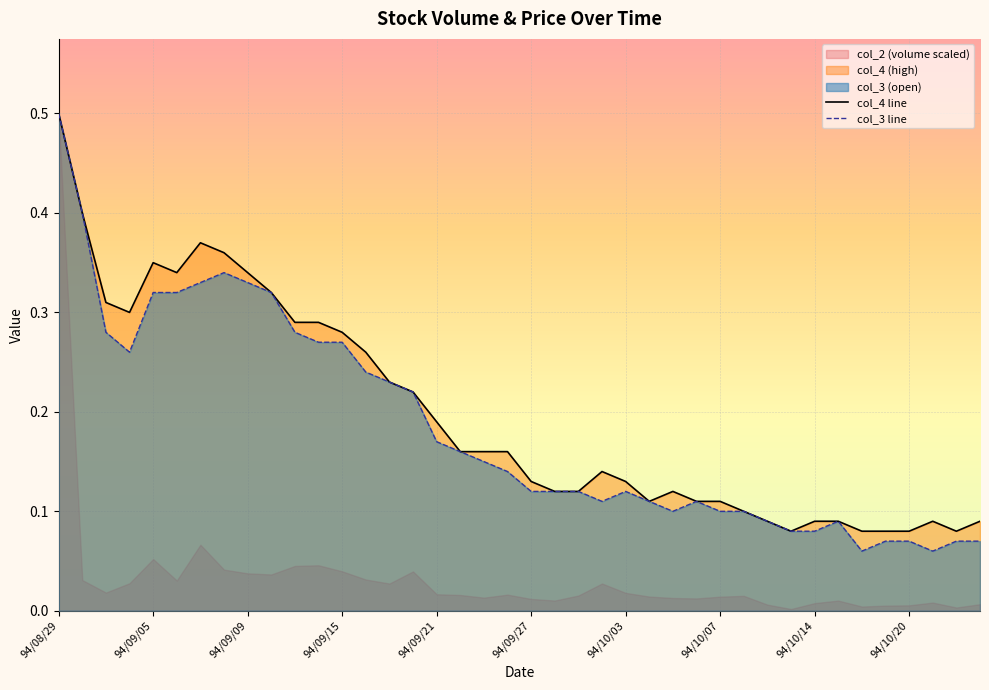

What is the maximum value for col_4 line?

0.5